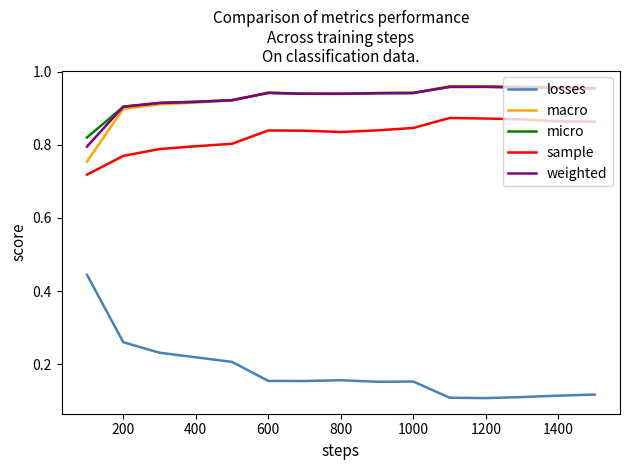

True or false: weighted and sample cross at least once.

False